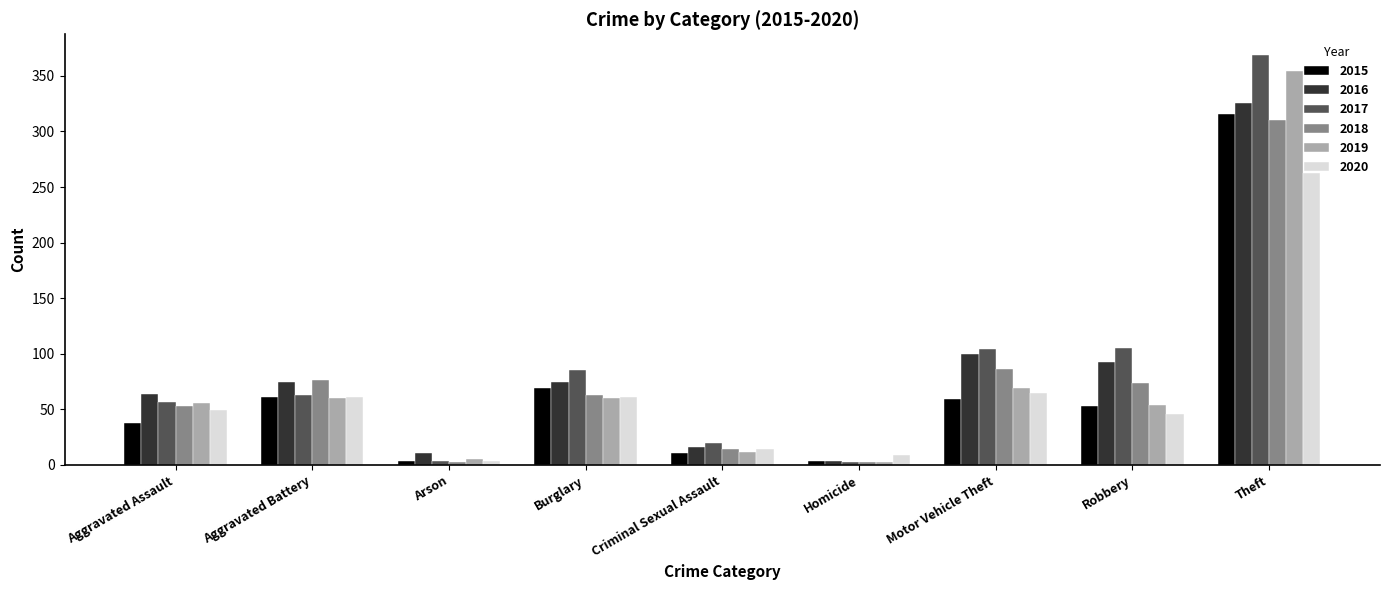

At which label is 2019 closest to 178?

Motor Vehicle Theft